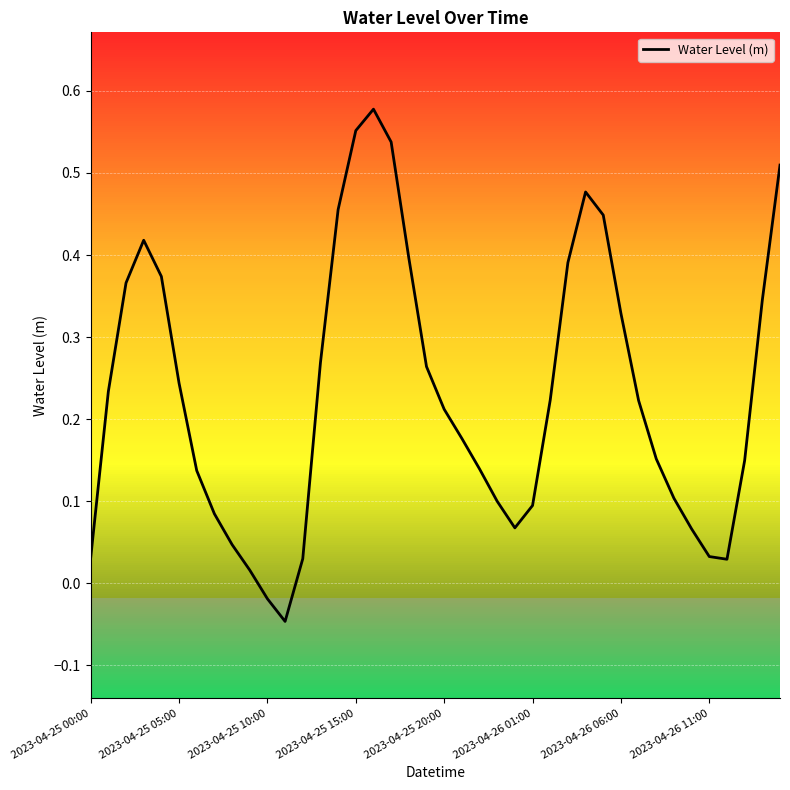

The value at 2023-04-25 00:00 is 0.1. True or false?

False